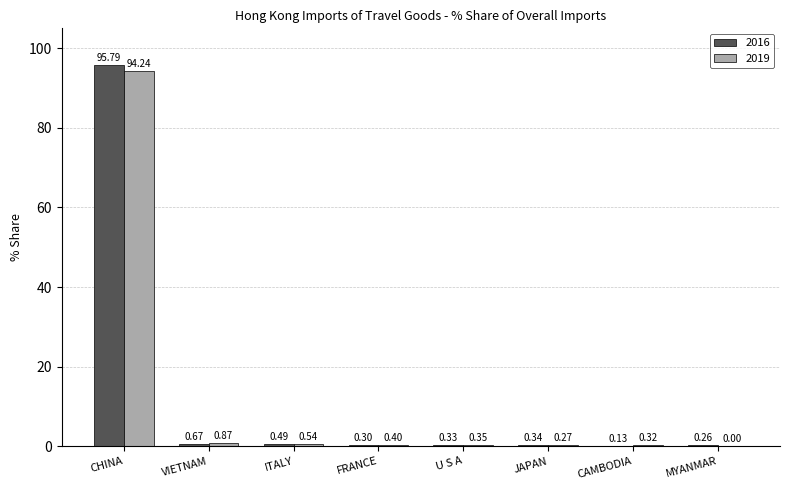

What is the average value of the 2019 series?

12.1